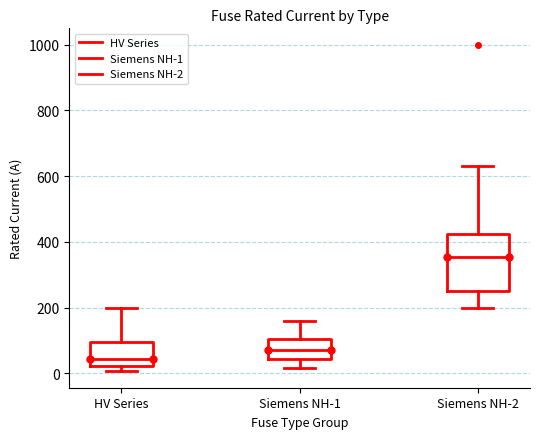

Reading left to right, transcribe this box plot: for each box, give where its median line is, the range the box spans, and where its two whiskers end, as read against the y-axis. The values are not printed on the chart, so give them approximately, as read against the axis.

HV Series: median 40, box 20 to 100, whiskers 0 to 200
Siemens NH-1: median 80, box 40 to 100, whiskers 20 to 160
Siemens NH-2: median 360, box 260 to 420, whiskers 200 to 640